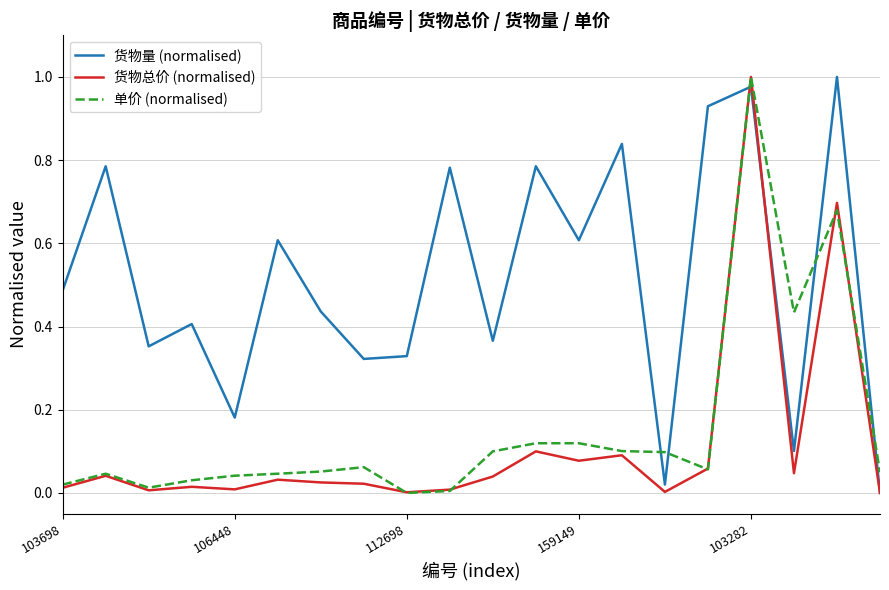

Which series has the largest total across all categories?

货物量 (normalised)